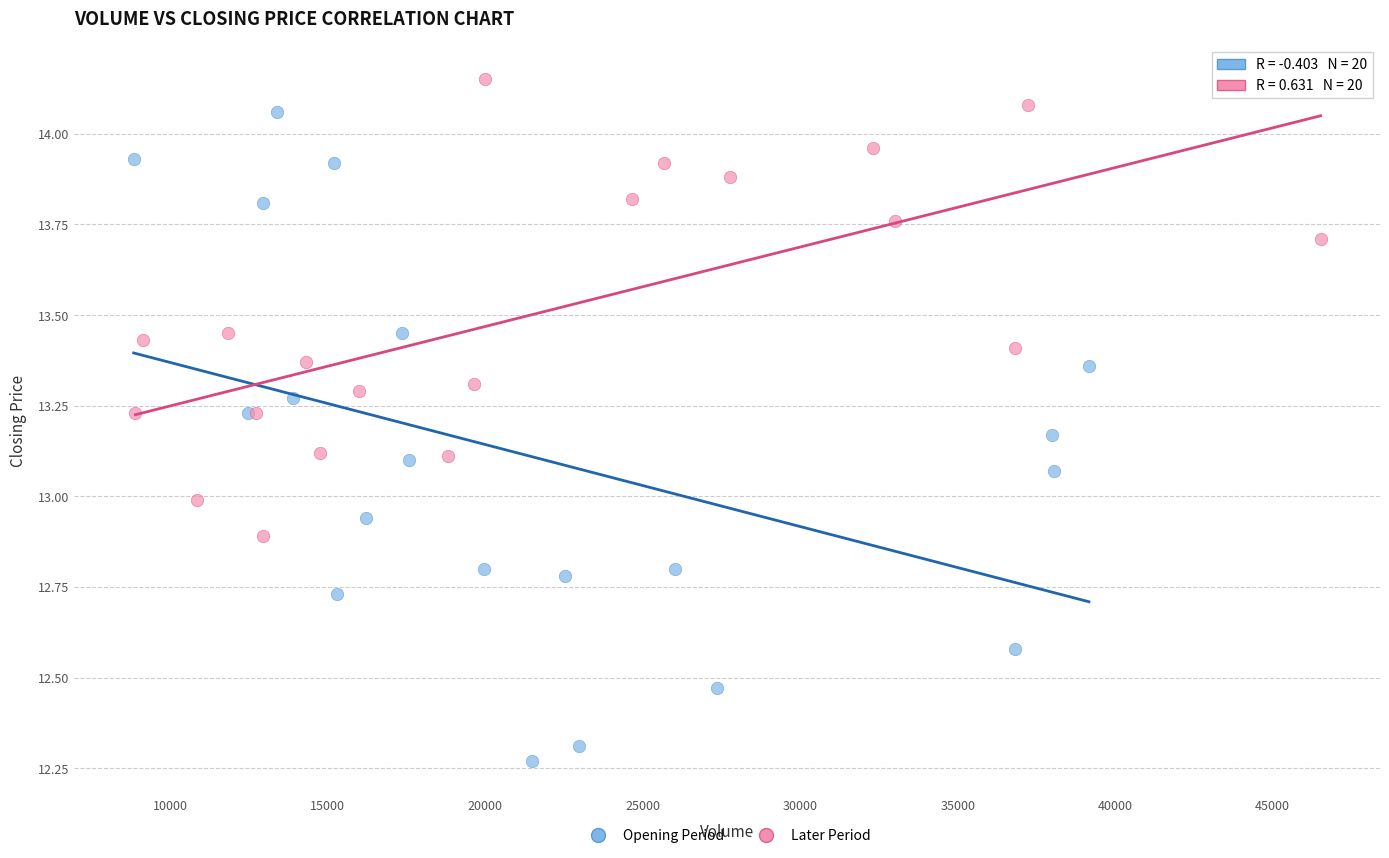

Which series has the widest spread of Y values?

Opening Period